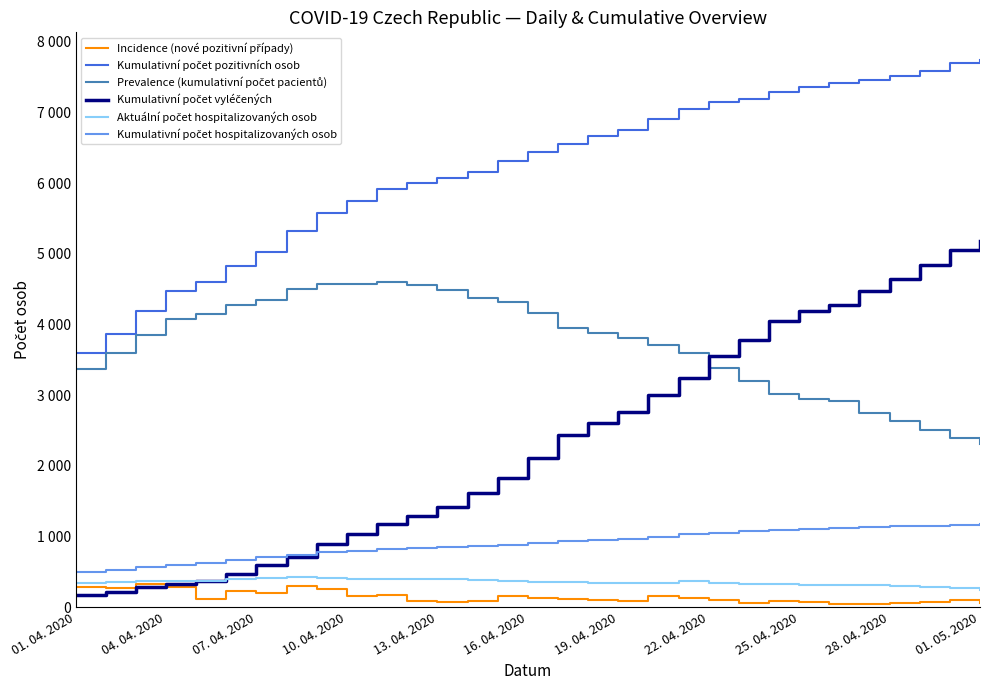

Does the chart have visible grid lines?

No